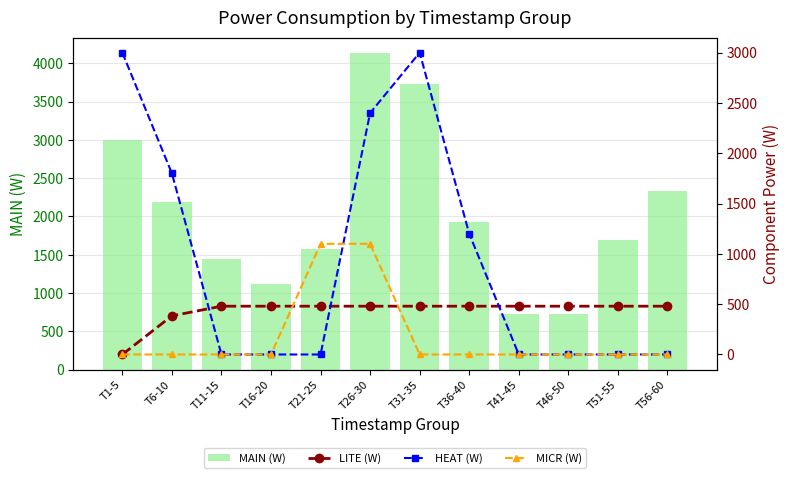

Reading right to left, what are all the values shown in this chart?

MAIN (W): 2330	1690	730	730	1930	3730	4130	1580	1120	1440	2184	3000
LITE (W): 480	480	480	480	480	480	480	480	480	480	384	0
HEAT (W): 0	0	0	0	1200	3000	2400	0	0	0	1800	3000
MICR (W): 0	0	0	0	0	0	1100	1100	0	0	0	0